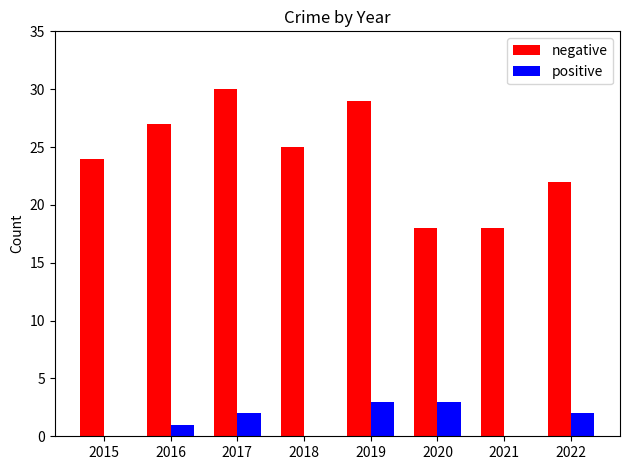

How many positive values are between 0 and 3?

8